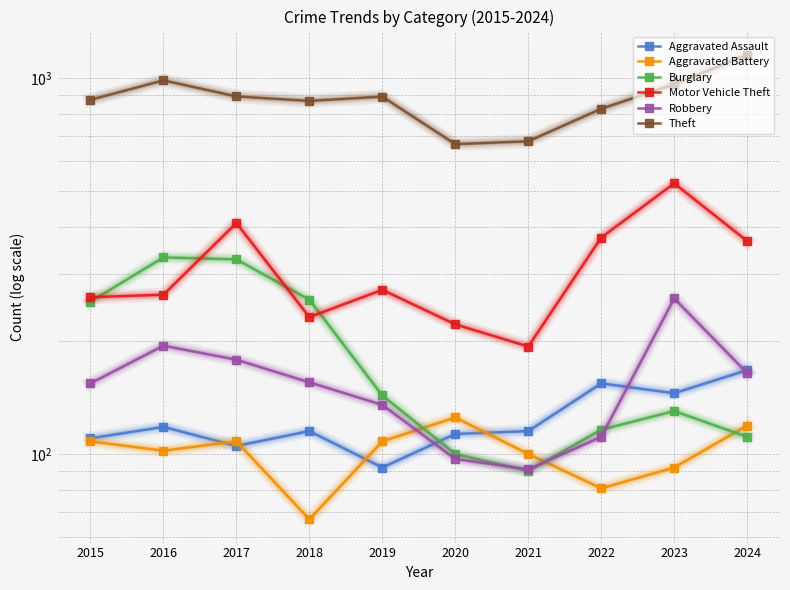

At which category does the chart reach its peak across all series?

2024